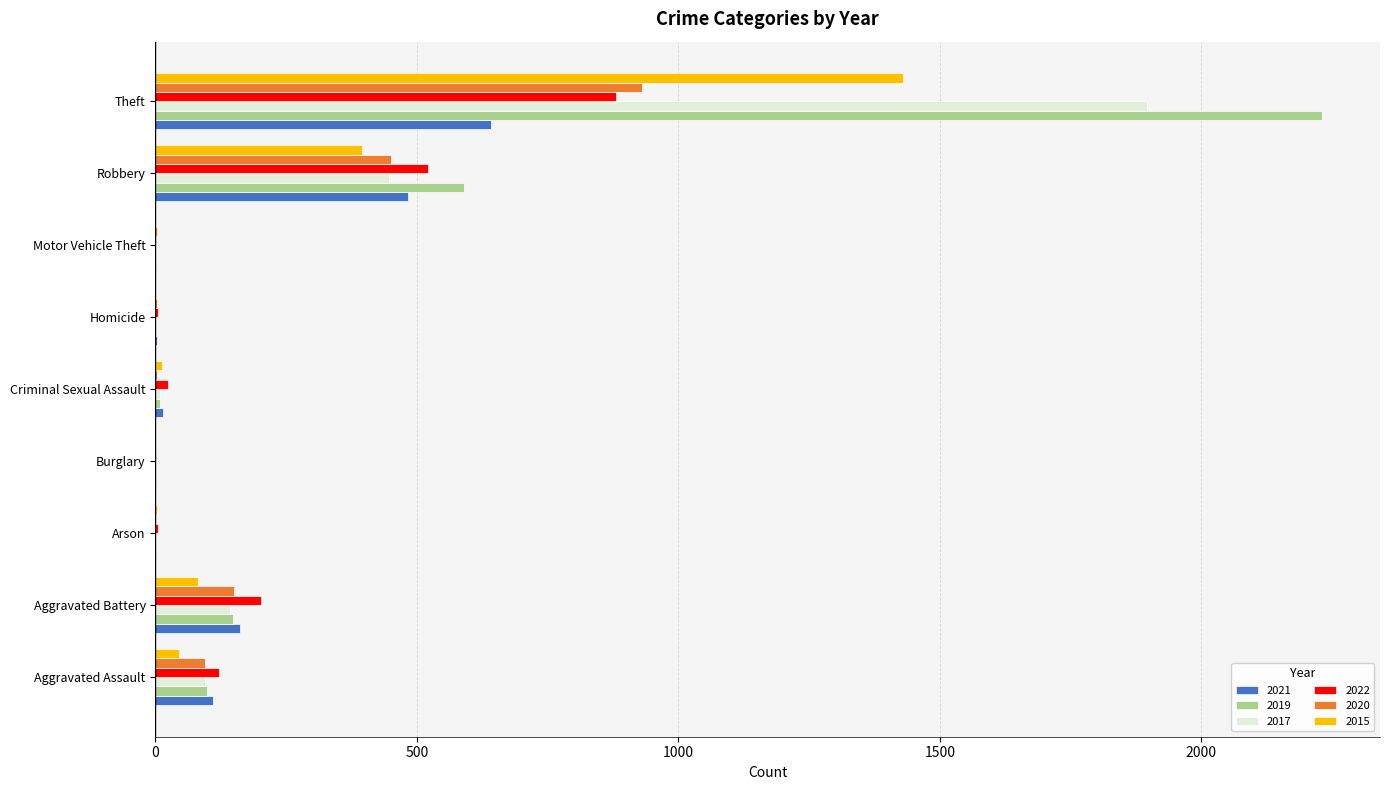

Is the value of 2021 at Aggravated Assault greater than the value of 2019 at Homicide?

Yes